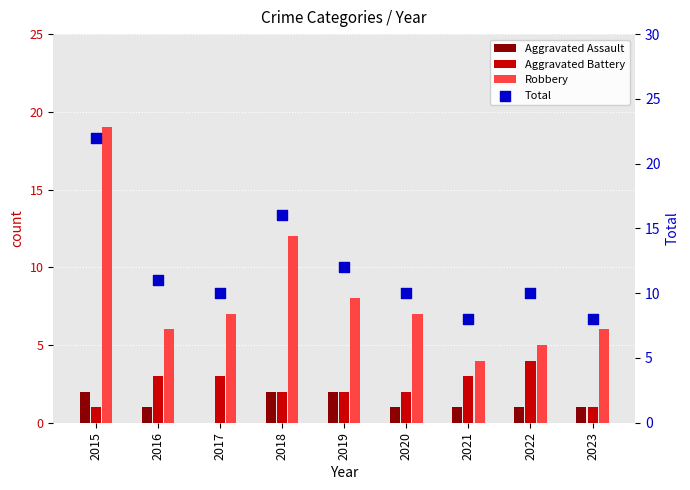

What are all the series names shown in the legend?

Aggravated Assault, Aggravated Battery, Robbery, Total